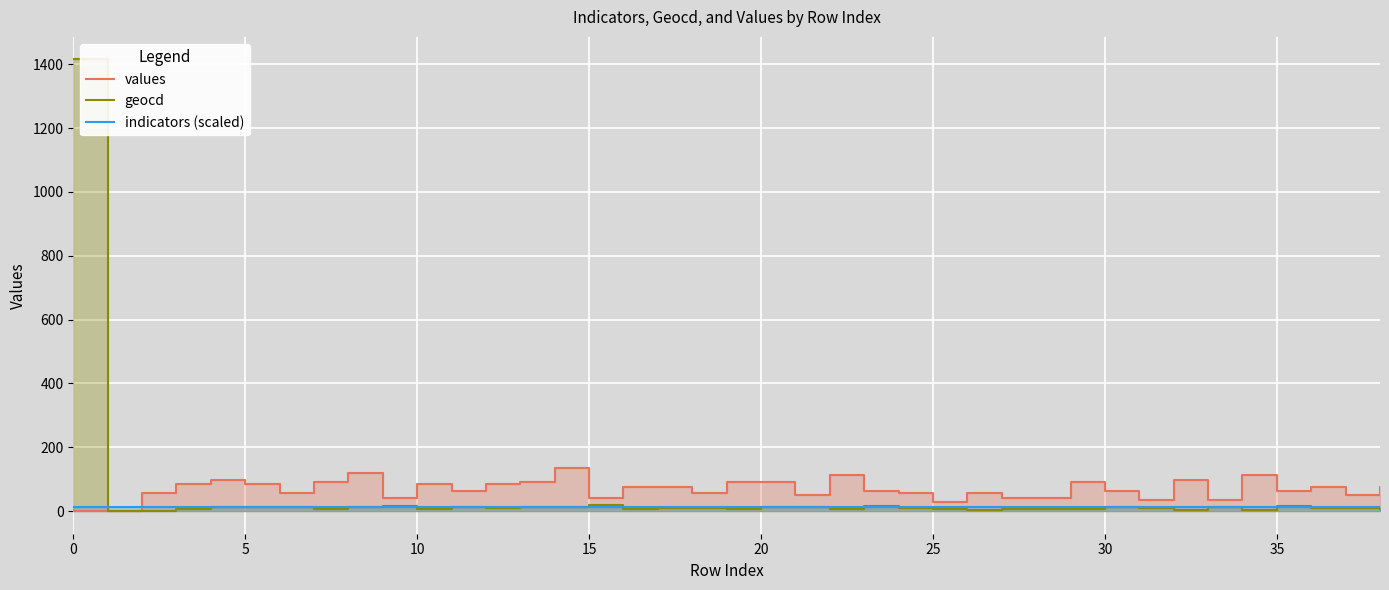

What is the approximate value of indicators (scaled) at 36?

14.2